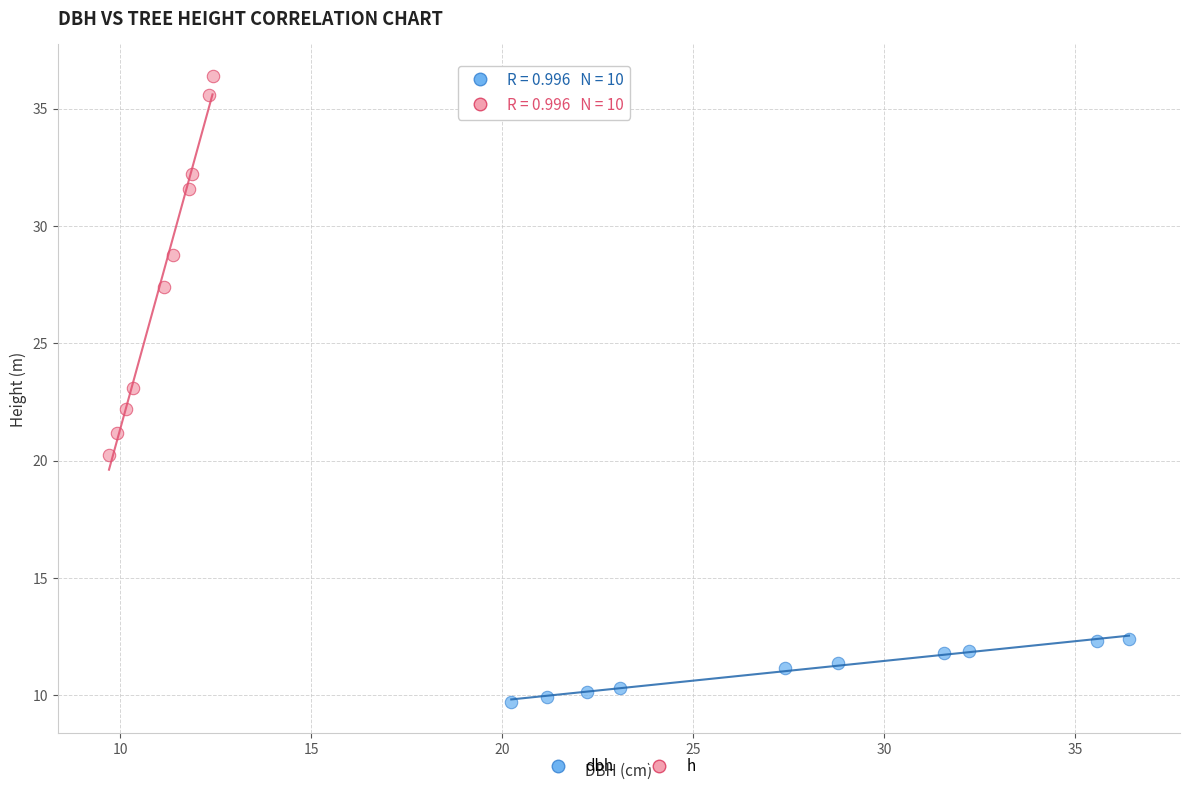

Which series has the largest Y range (max minus min)?

h